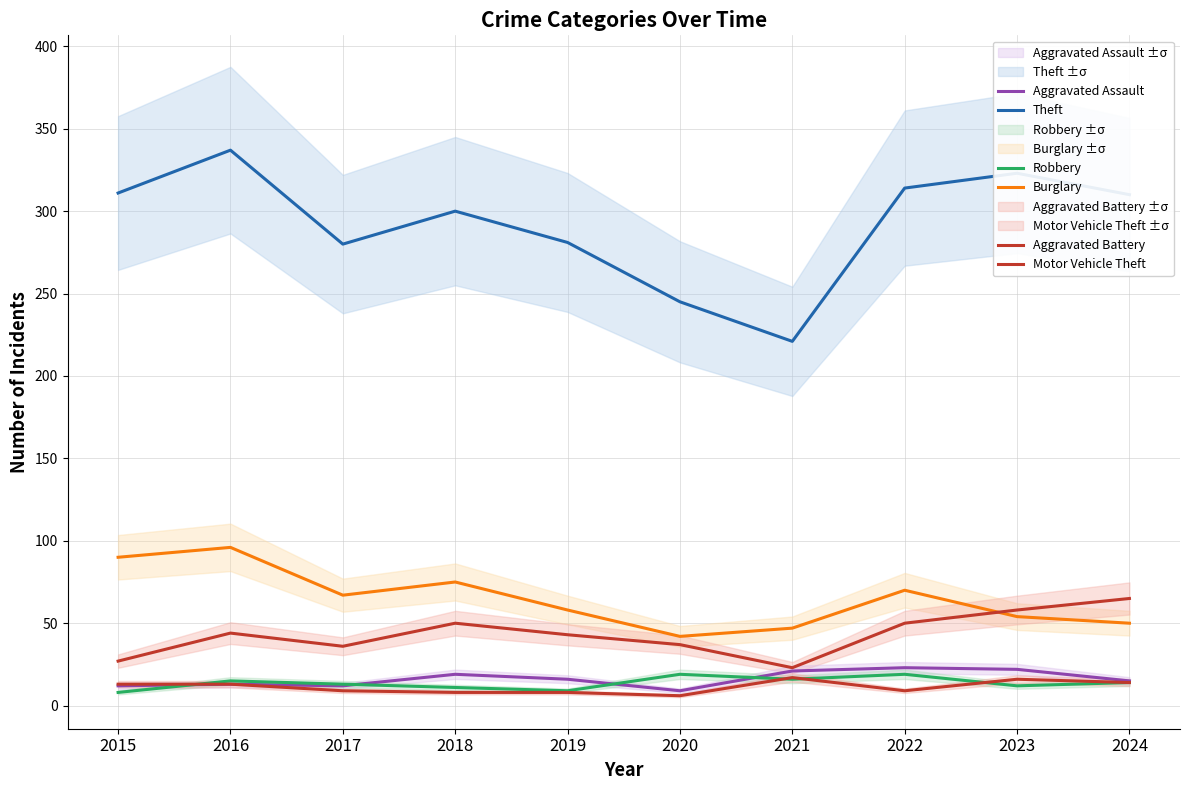

At which category is the sum across all series the highest?

2016